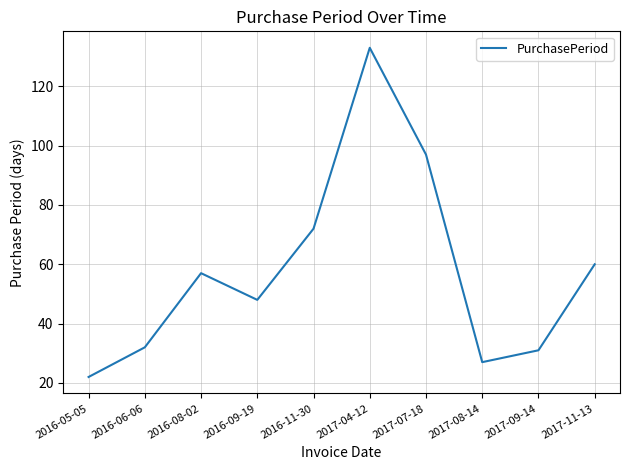

True or false: the data shows 31 at 2017-09-14.

True